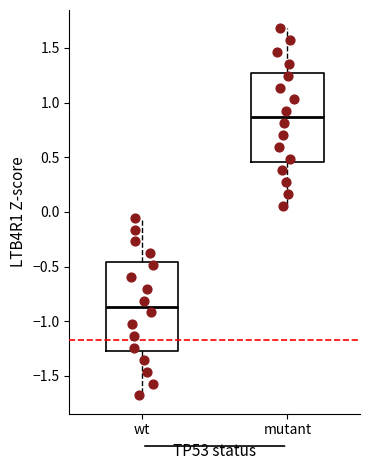

Reading left to right, transcribe this box plot: for each box, give where its median line is, the range the box spans, and where its two whiskers end, as read against the y-axis. The values are not printed on the chart, so give them approximately, as read against the axis.

wt: median -0.85, box -1.25 to -0.45, whiskers -1.70 to -0.05
mutant: median 0.85, box 0.45 to 1.25, whiskers 0.05 to 1.70